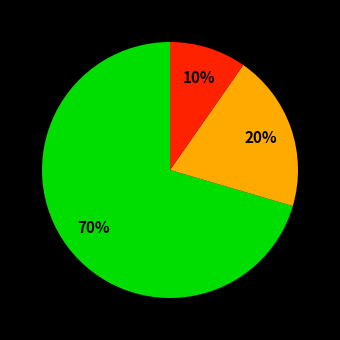

Is there any slice that represents more than half of the pie?

Yes